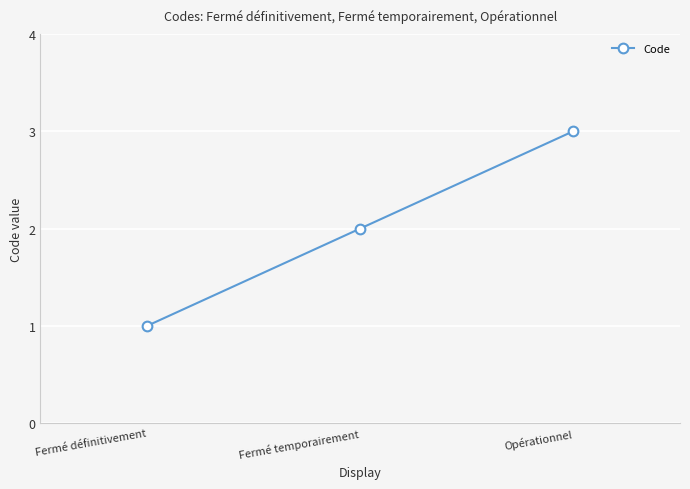

List the labels in order of value, largest first.

Opérationnel, Fermé temporairement, Fermé définitivement